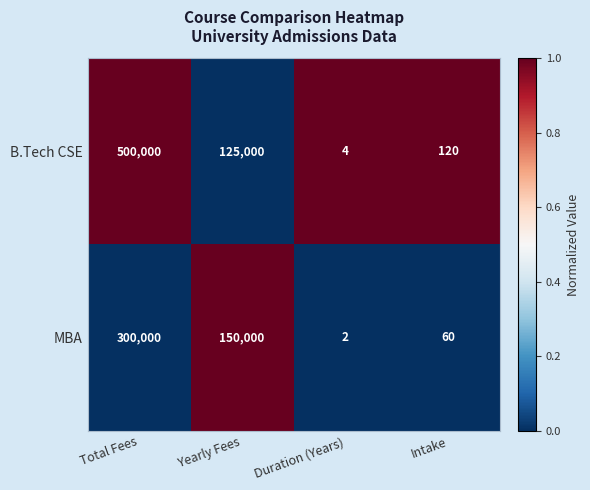

Which label corresponds to the largest value in the chart?

Total Fees